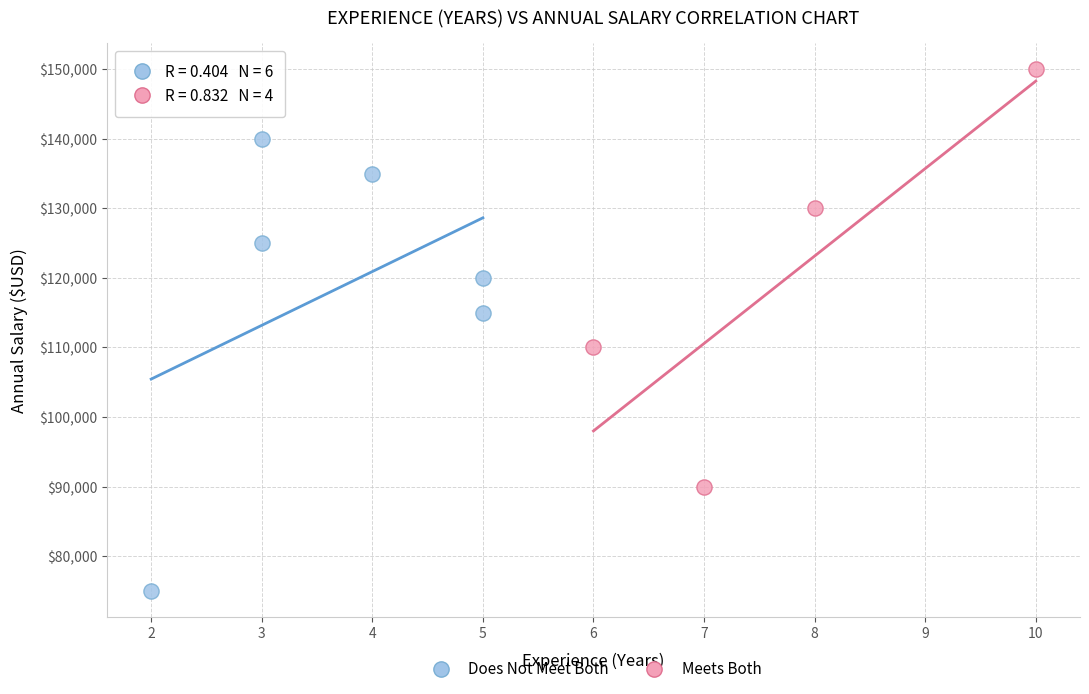

Which series reaches the maximum Y coordinate?

Meets Both